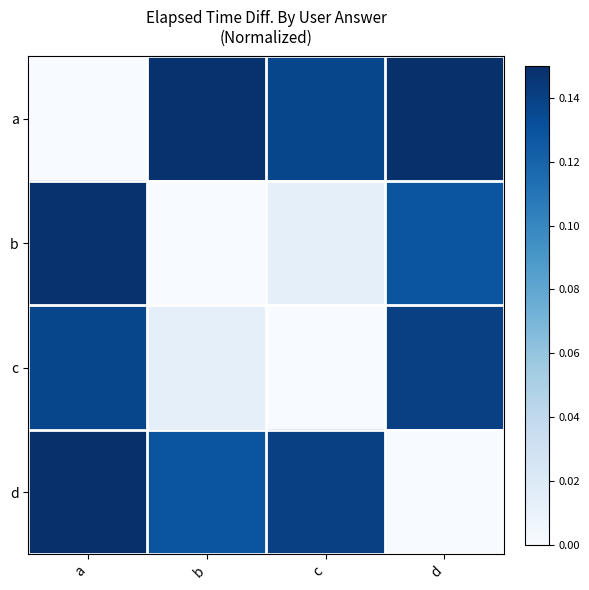

At which category does the chart reach its peak across all series?

d